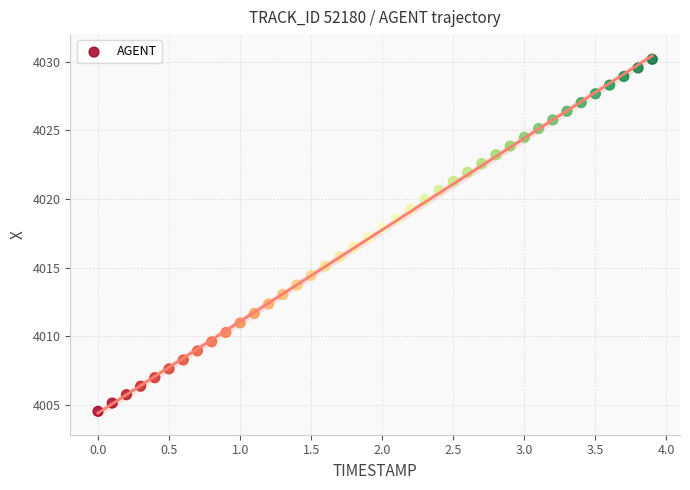

What is the range of X values (max minus min)?

3.9